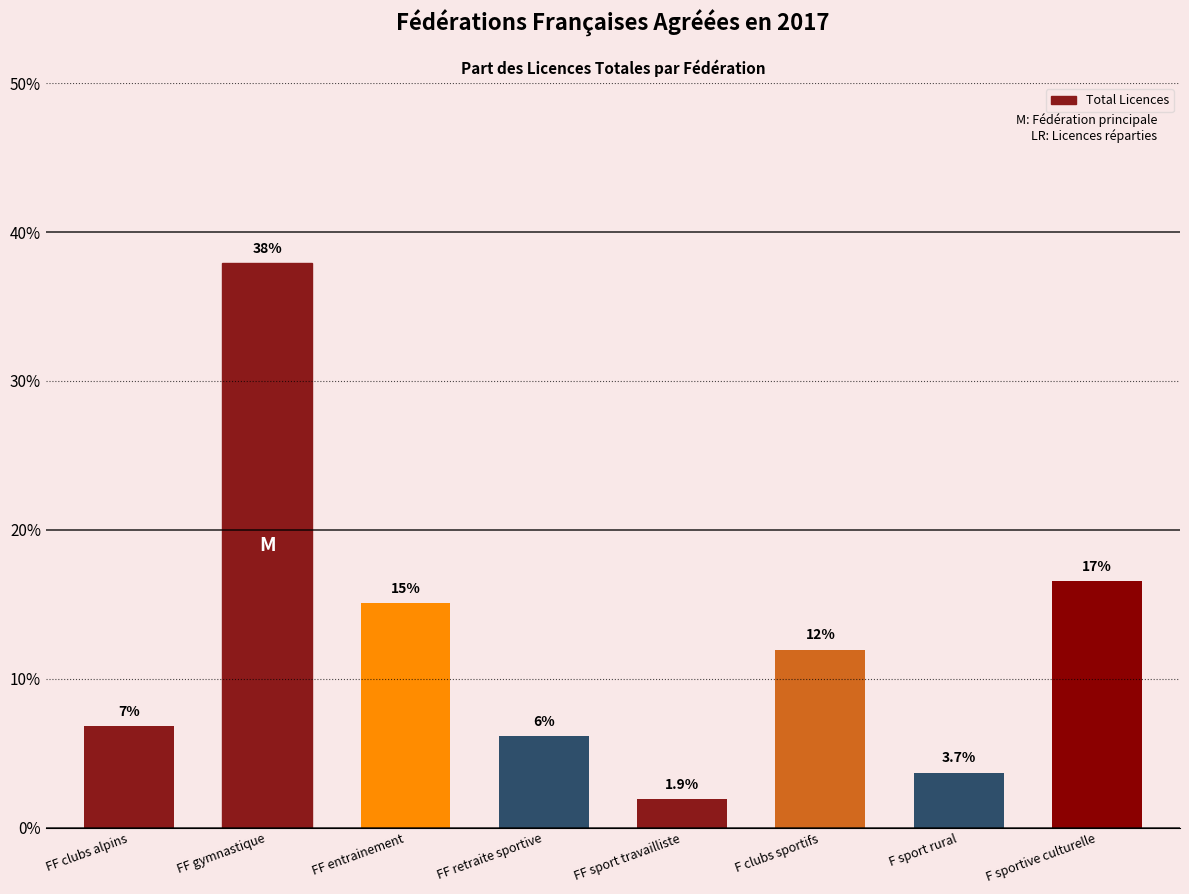

What is the sum of all values?

1.0